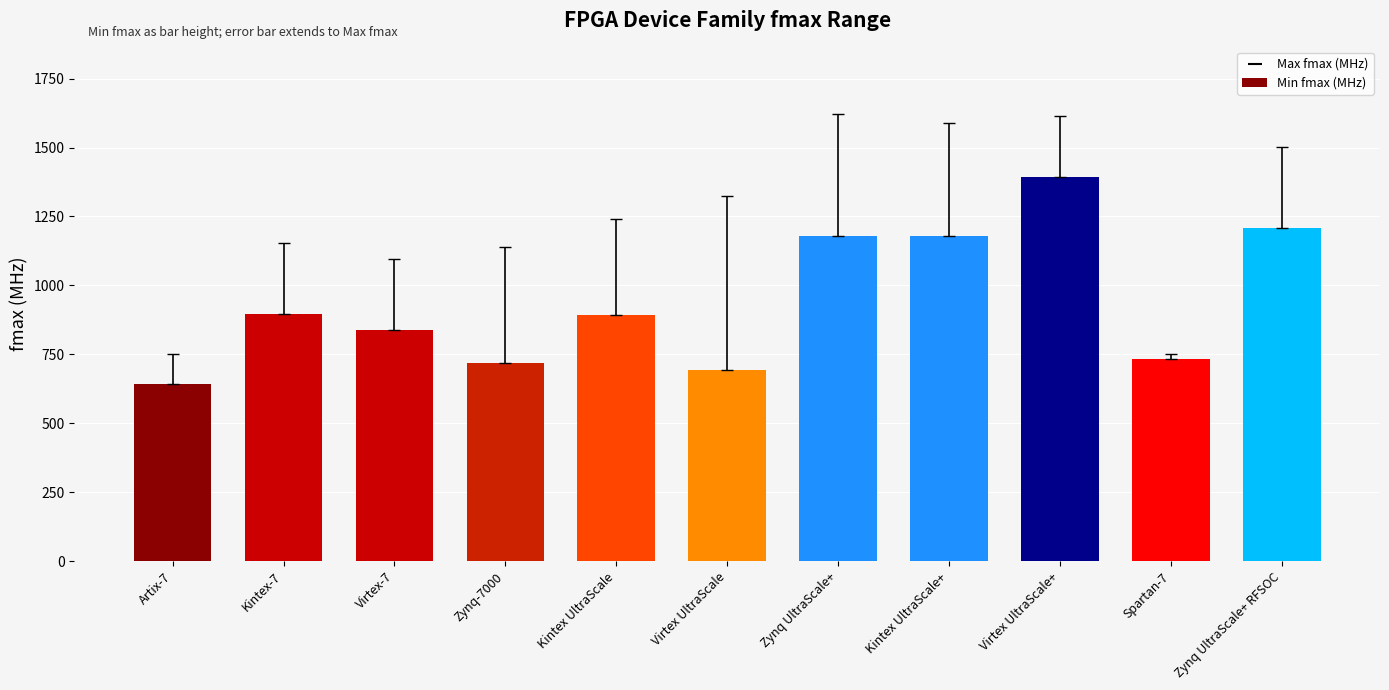

What is the ratio of the value at Artix-7 to the value at Kintex UltraScale?

0.7